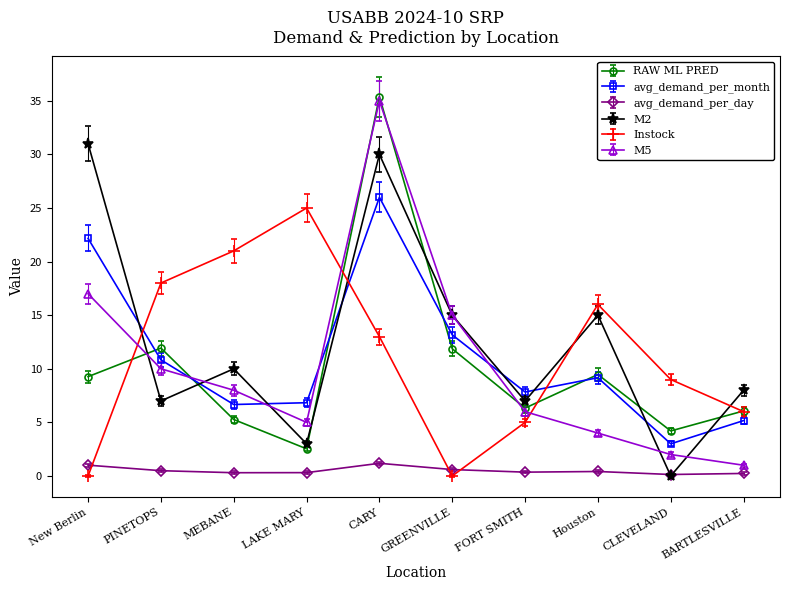

Which series has the largest range (max minus min)?

M5